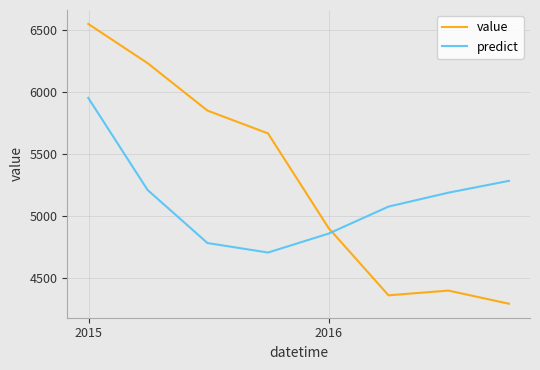

True or false: value and predict cross at least once.

True